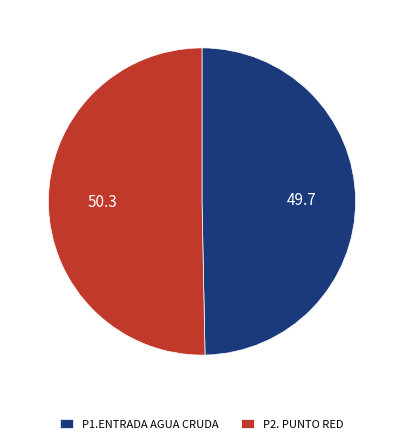

Which slice is the smallest?

P1.ENTRADA AGUA CRUDA